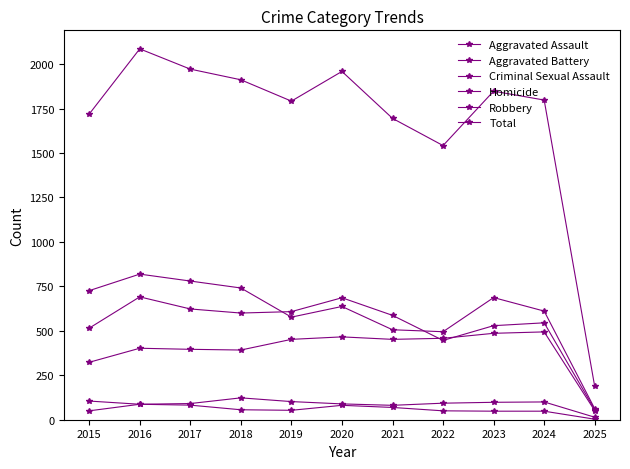

How many lines are shown in the chart?

6